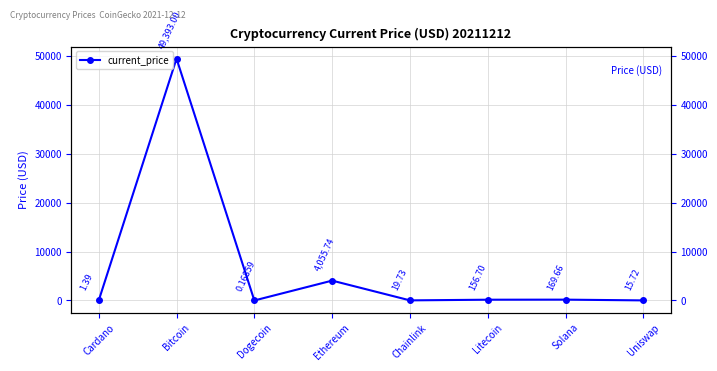

How many interior local peaks (higher than both neighbors) does the data have?

3